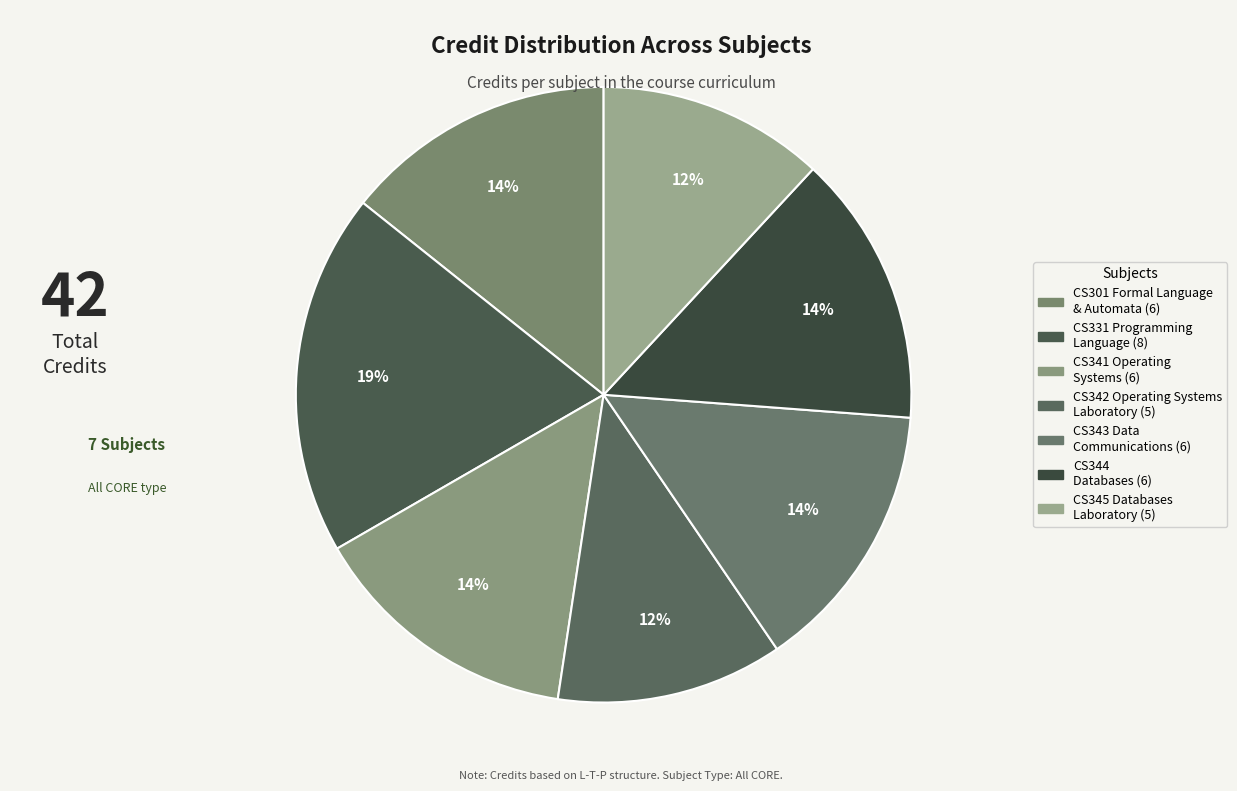

Count the number of slices in the pie.

7